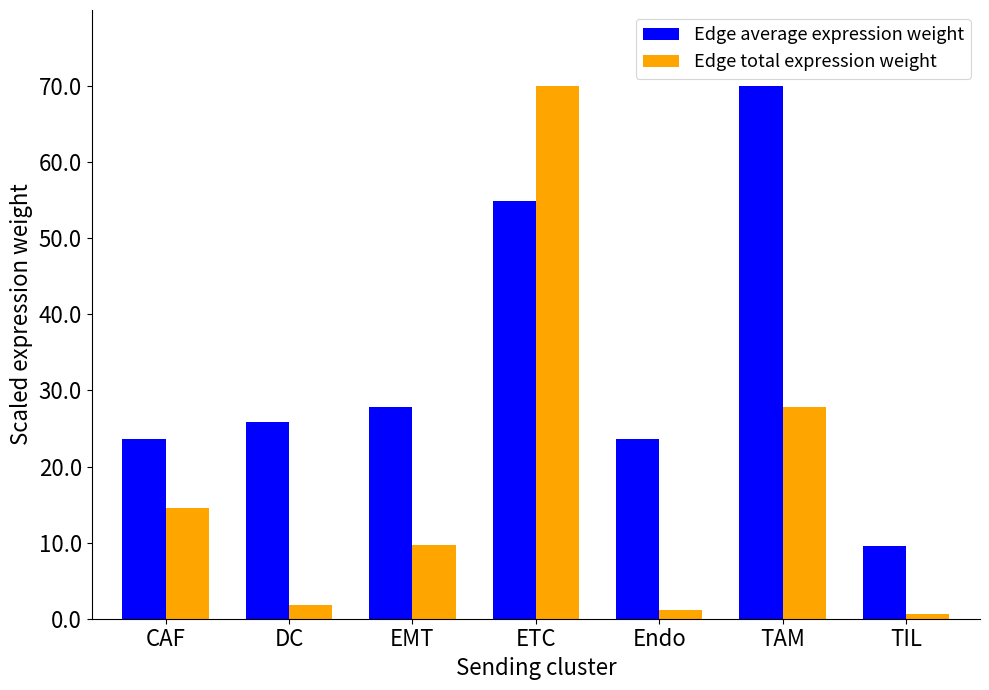

What is the label of the 7th bar from the left?

TIL